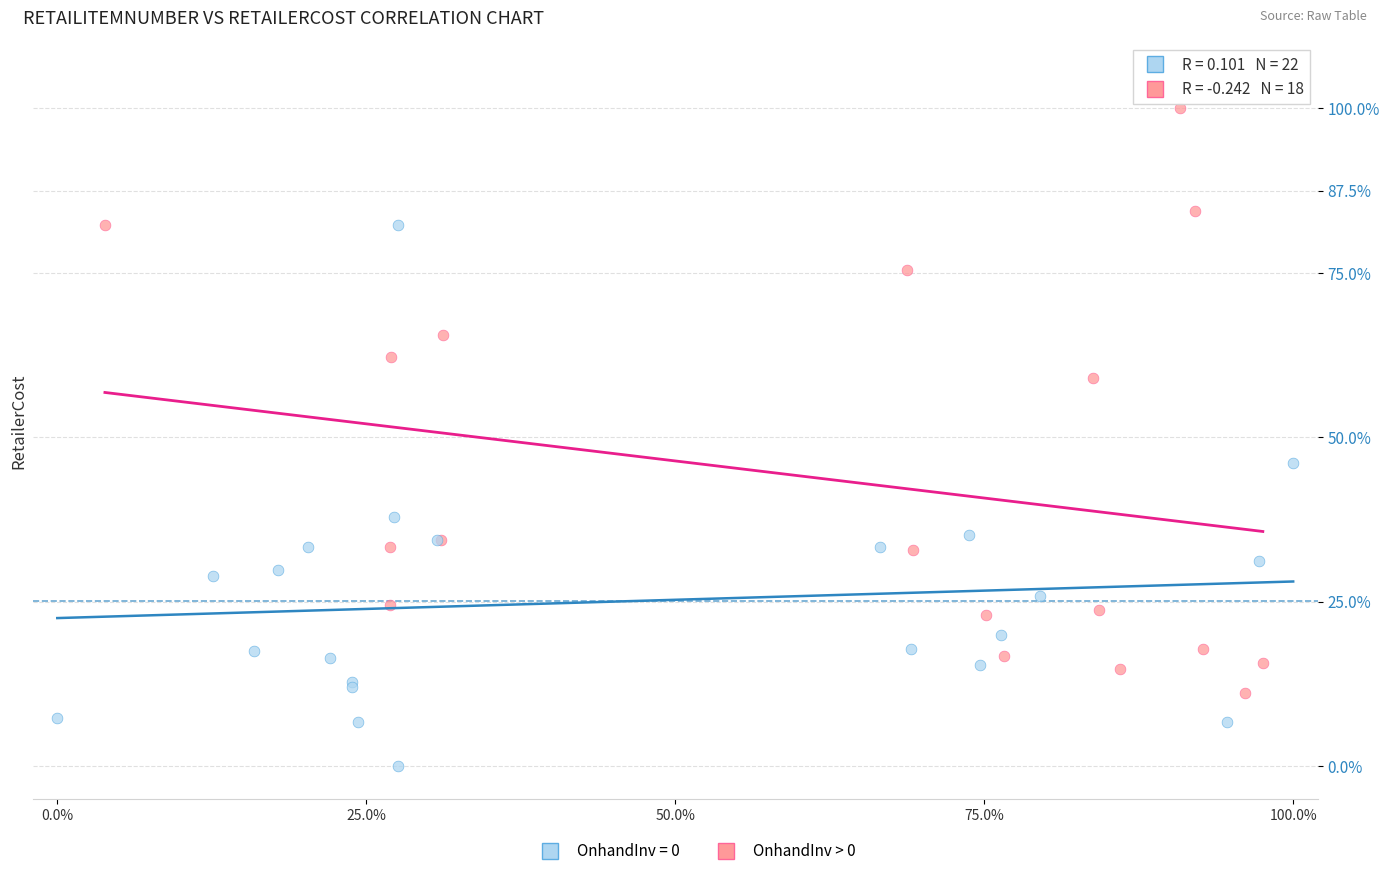

Which series has the widest spread of Y values?

OnhandInv > 0